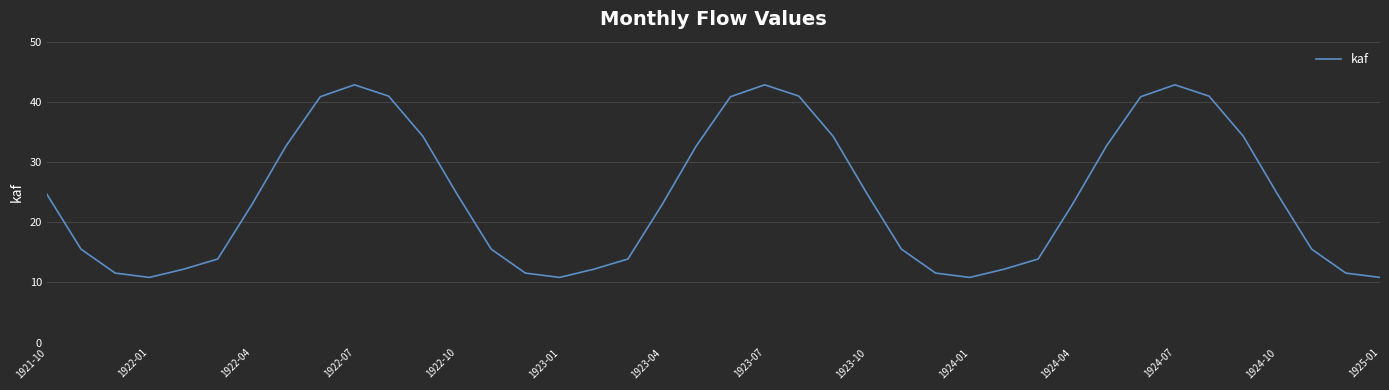

Does the chart have visible grid lines?

Yes